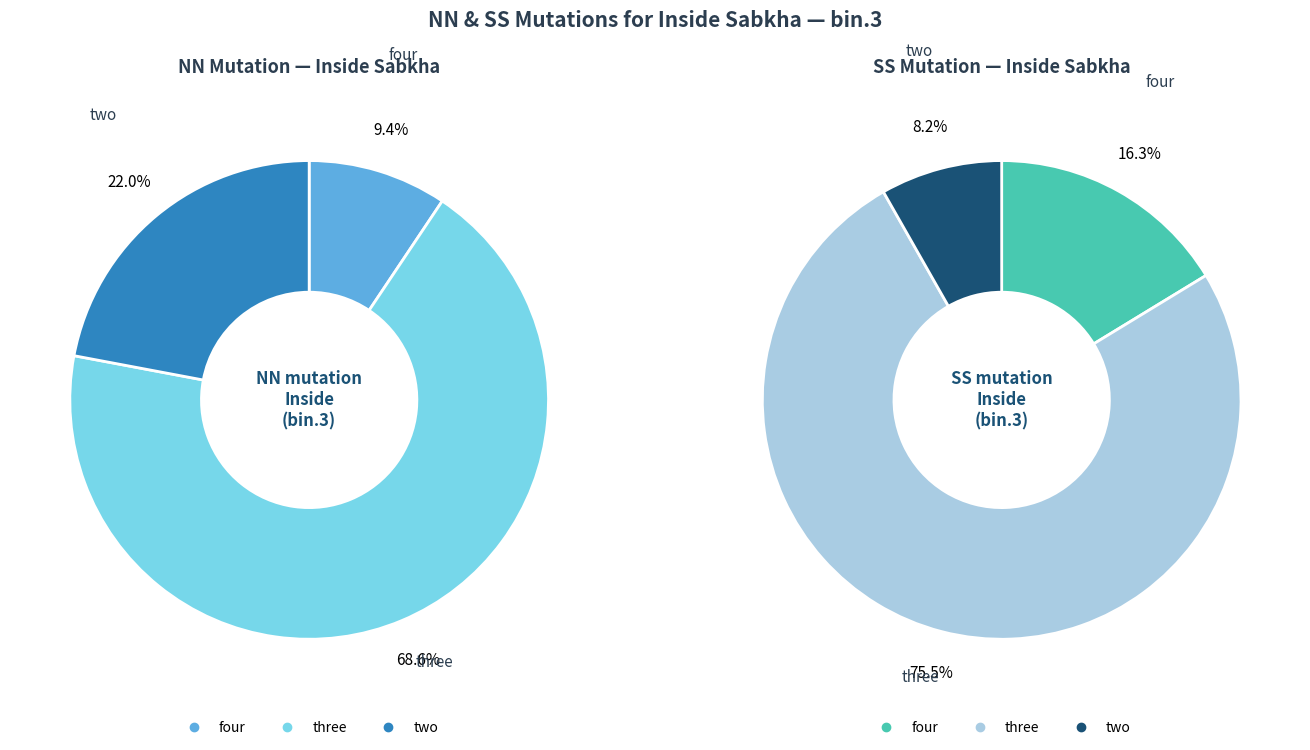

Is it true that four is 9% of the pie?

True